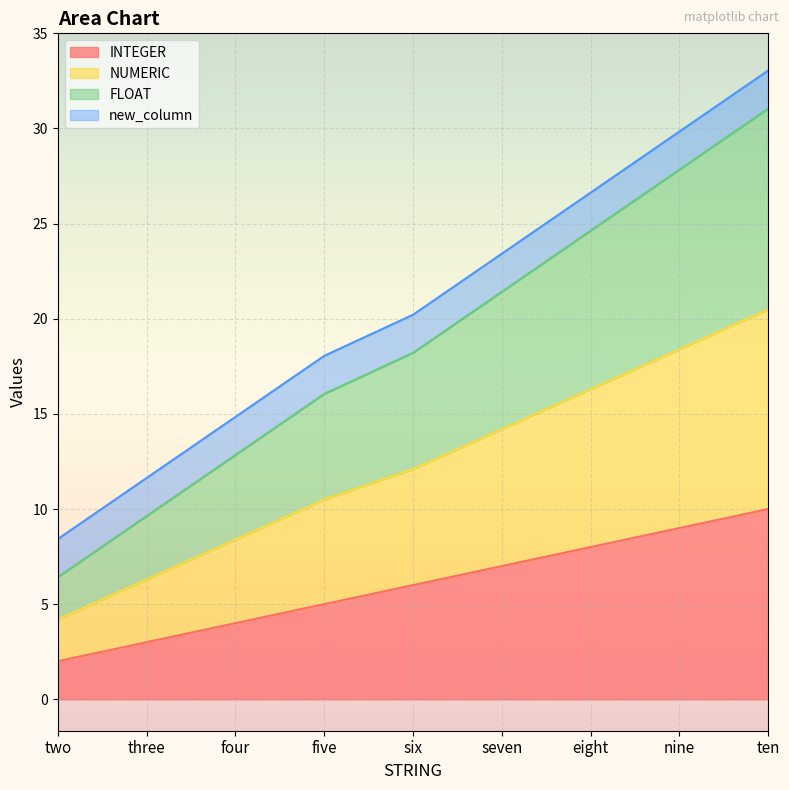

True or false: NUMERIC and INTEGER intersect in this chart.

False